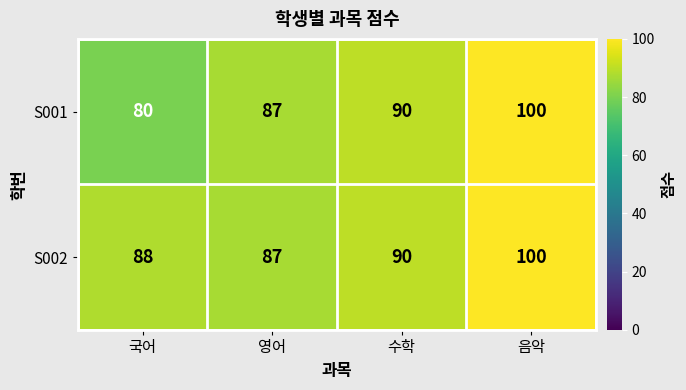

Read the S002 value at 수학.

90